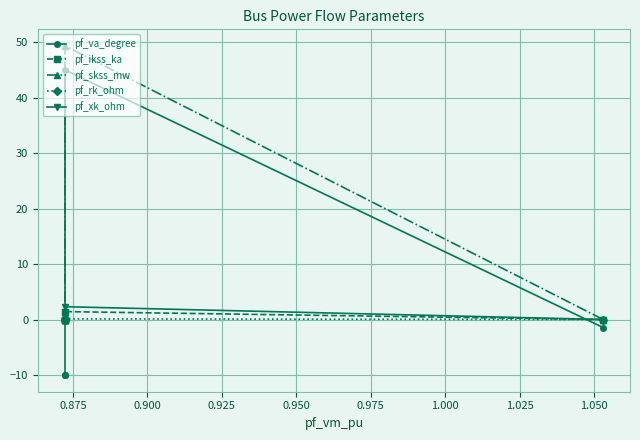

True or false: pf_va_degree has a value of -15.1 at 0.850.

False